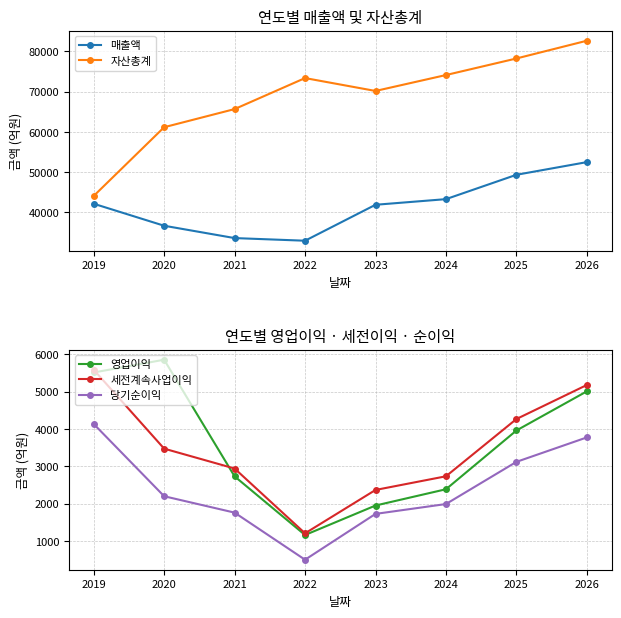

True or false: 당기순이익 and 세전계속사업이익 cross at least once.

False